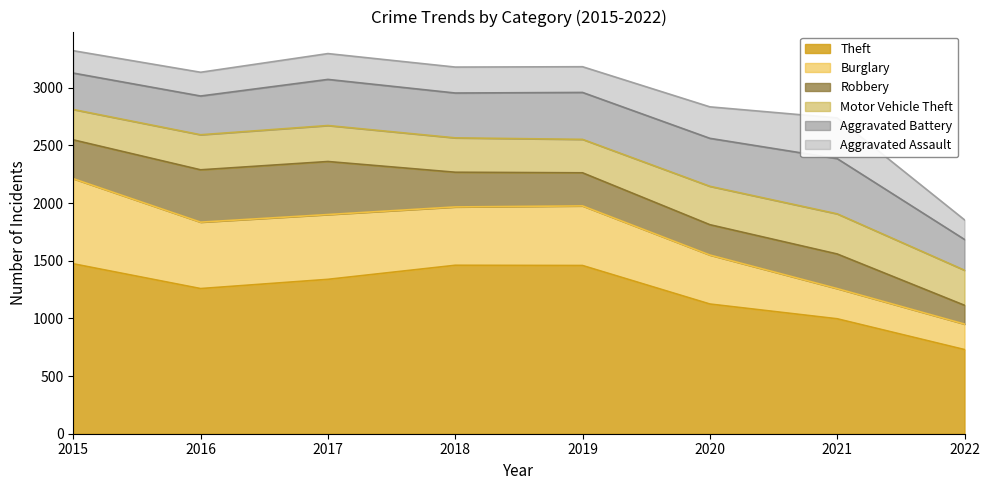

How many interior local valleys does the Theft series have?

1